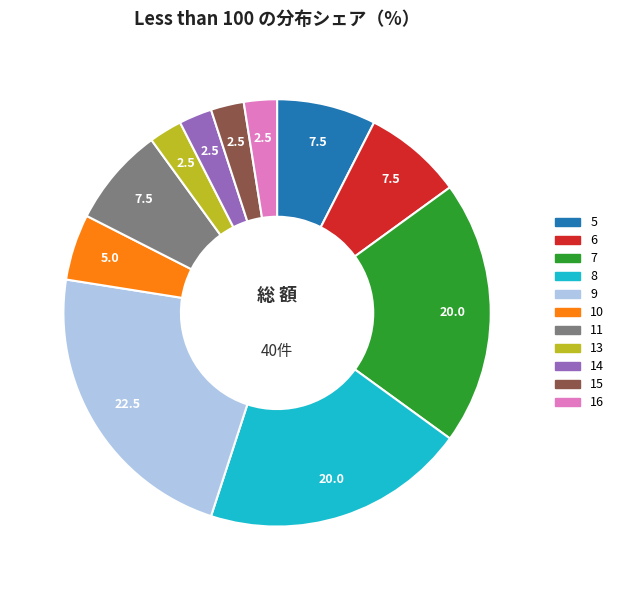

Is there a majority slice in this chart?

No